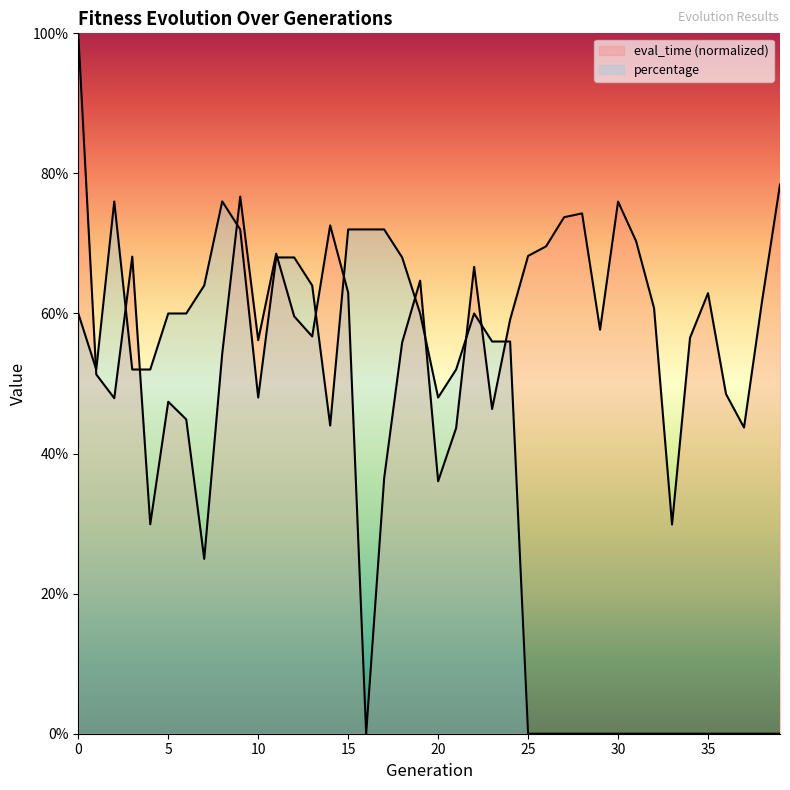

How many data points does each series have?

40